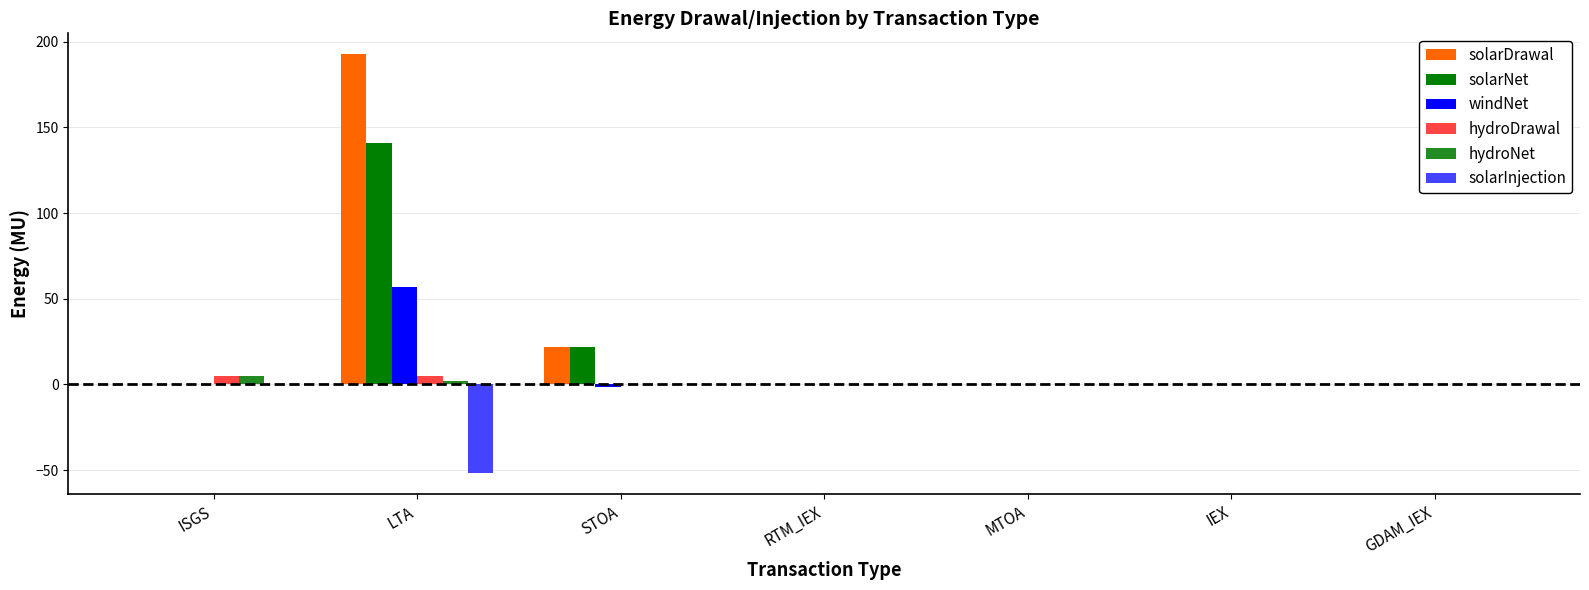

Is it true that solarInjection equals 0.0 at IEX?

True